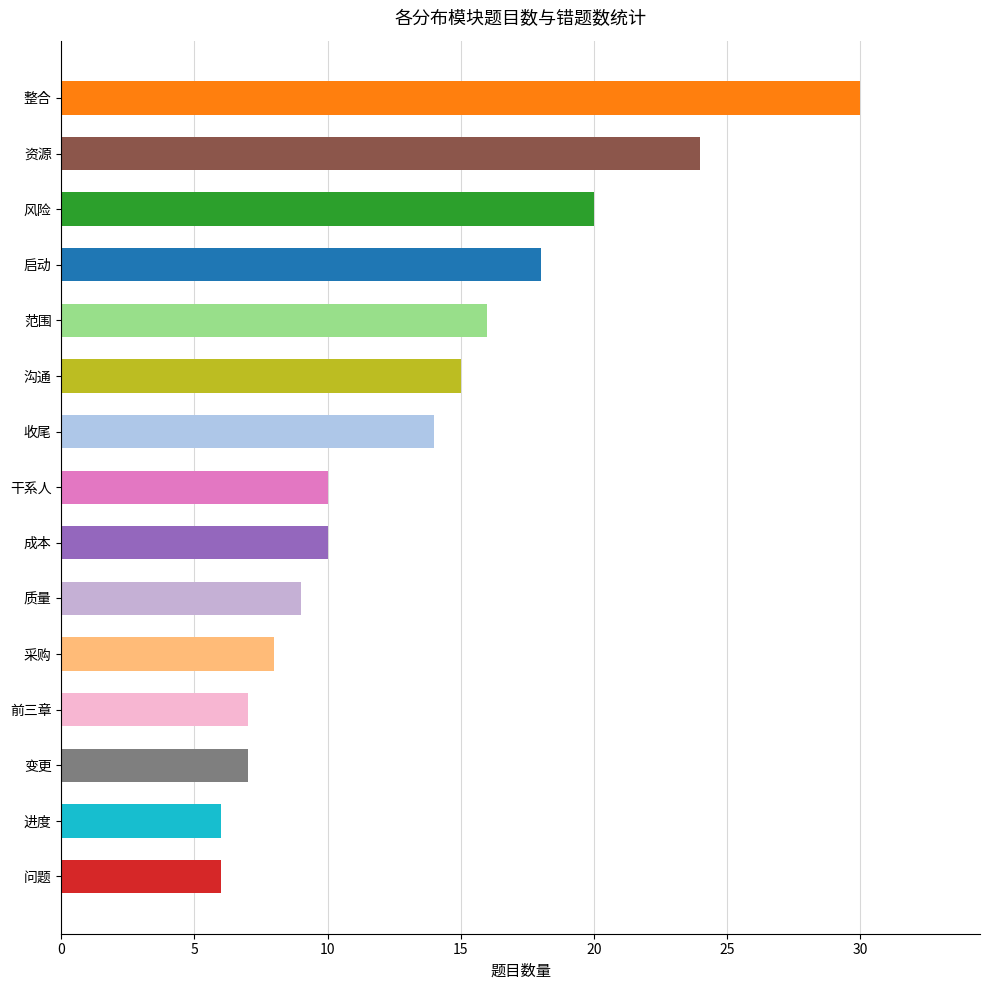

The value at 问题 is 6. True or false?

True